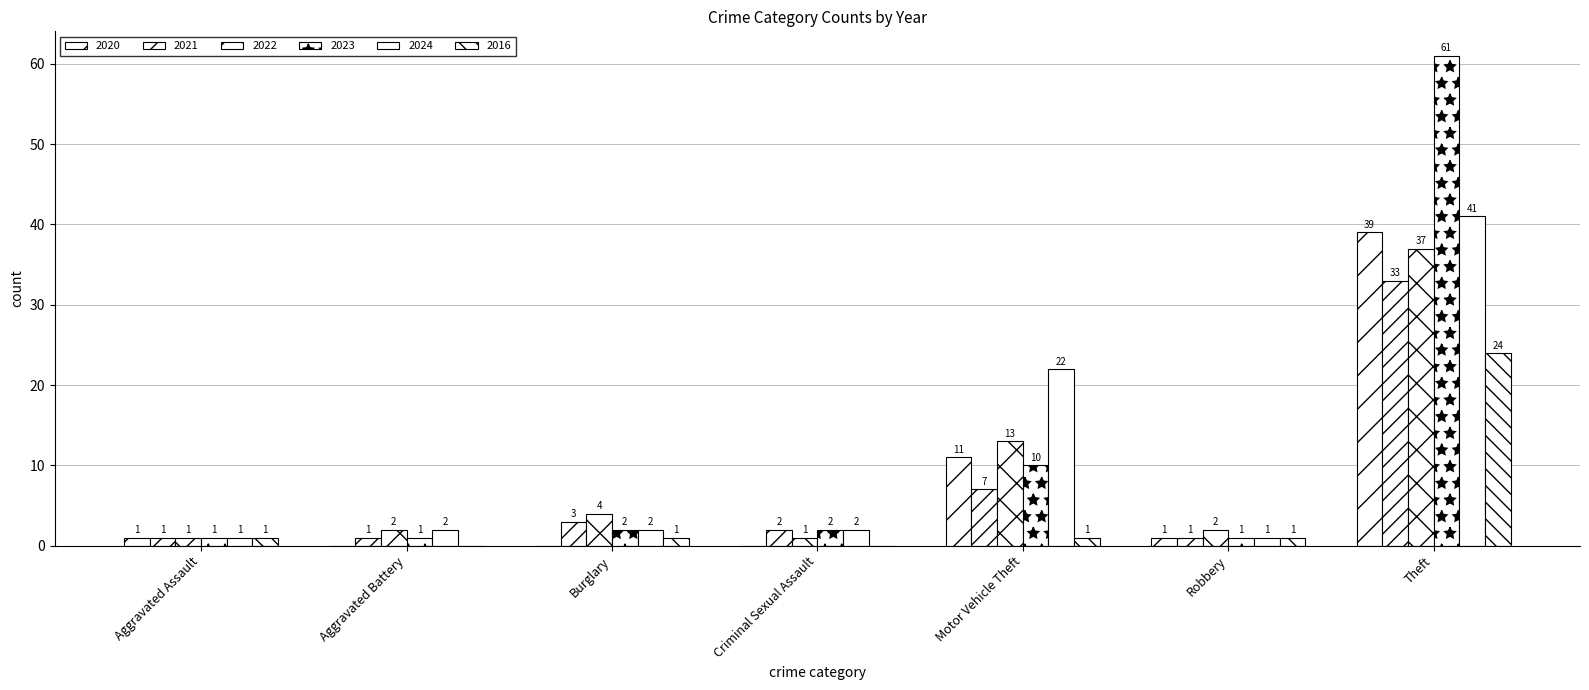

Where is 2020 nearest to the value 19?

Motor Vehicle Theft